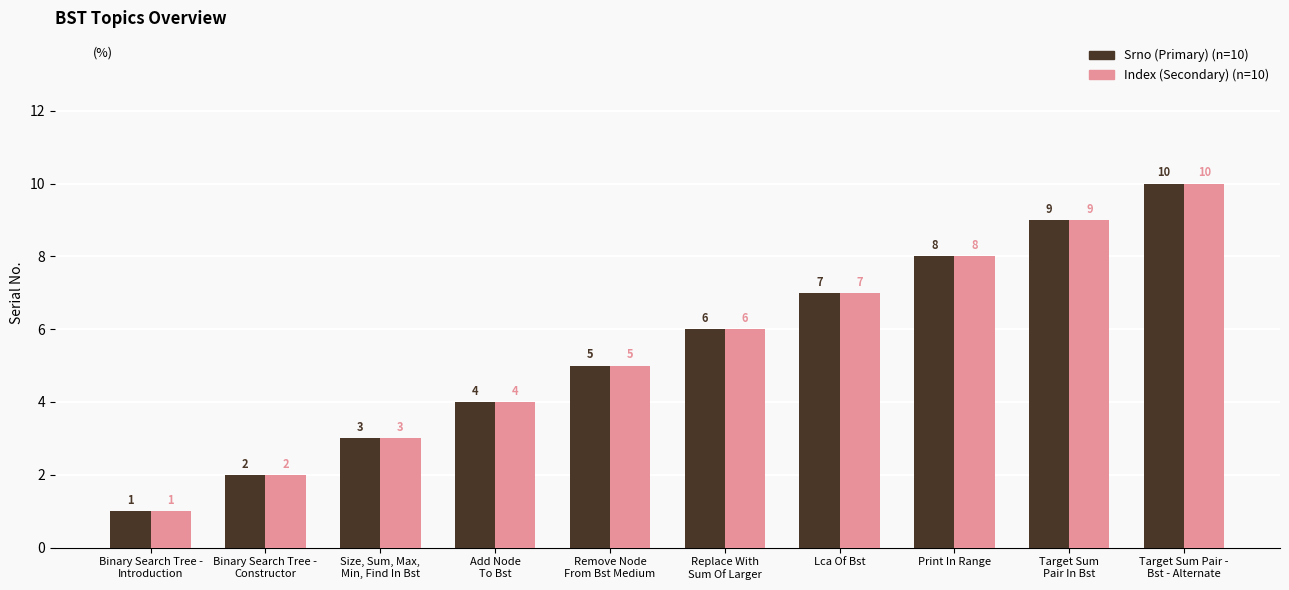

What is the total value across all series at Print In Range?

16